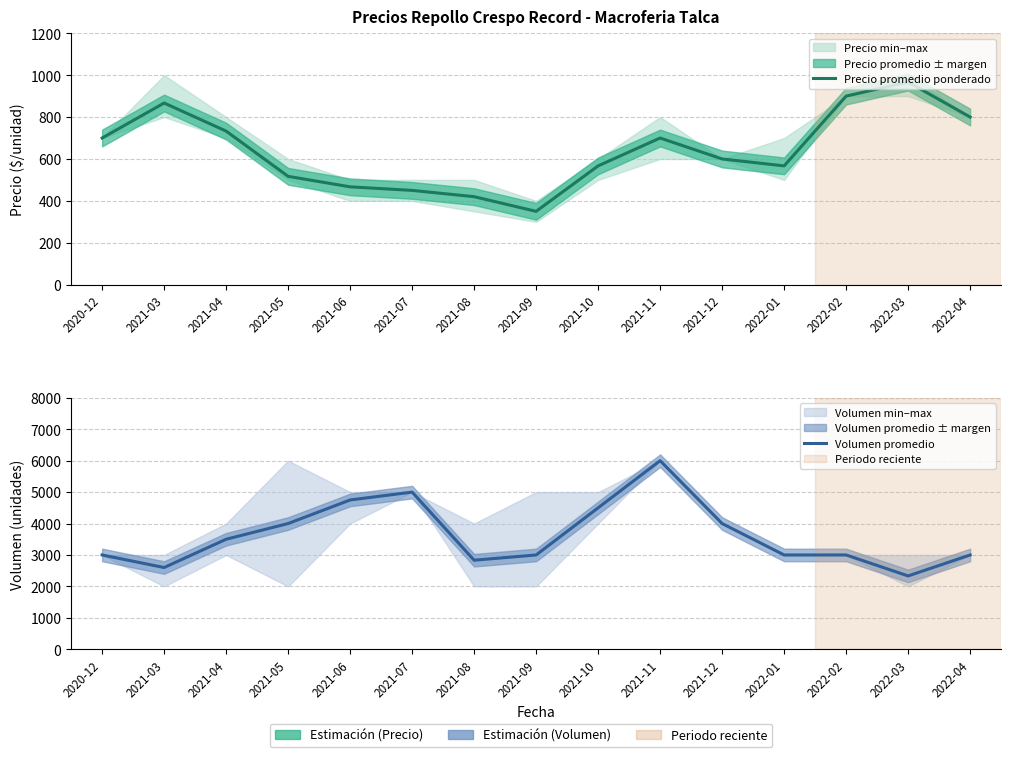

The value of Precio promedio ponderado at 2022-03 is 252. True or false?

False